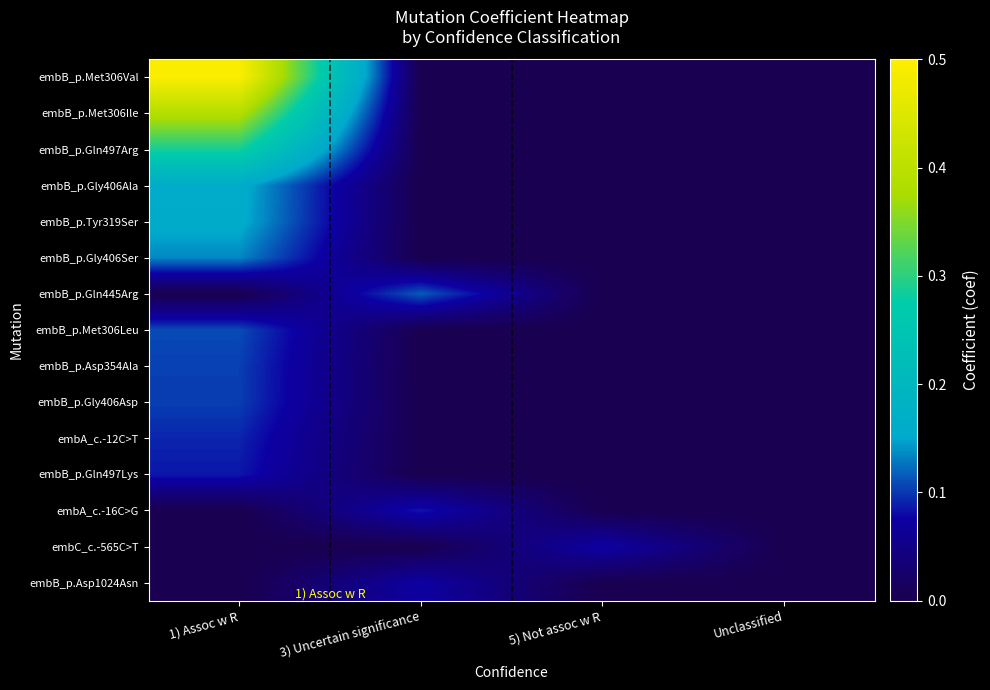

Reading right to left, transcribe all the data shown in this chart.

embB_p.Met306Val: Unclassified=0.0	5) Not assoc w R=0.0	3) Uncertain significance=0.0	1) Assoc w R=0.5
embB_p.Met306Ile: Unclassified=0.0	5) Not assoc w R=0.0	3) Uncertain significance=0.0	1) Assoc w R=0.4
embB_p.Gln497Arg: Unclassified=0.0	5) Not assoc w R=0.0	3) Uncertain significance=0.0	1) Assoc w R=0.3
embB_p.Gly406Ala: Unclassified=0.0	5) Not assoc w R=0.0	3) Uncertain significance=0.0	1) Assoc w R=0.2
embB_p.Tyr319Ser: Unclassified=0.0	5) Not assoc w R=0.0	3) Uncertain significance=0.0	1) Assoc w R=0.2
embB_p.Gly406Ser: Unclassified=0.0	5) Not assoc w R=0.0	3) Uncertain significance=0.0	1) Assoc w R=0.1
embB_p.Gln445Arg: Unclassified=0.0	5) Not assoc w R=0.0	3) Uncertain significance=0.1	1) Assoc w R=0.0
embB_p.Met306Leu: Unclassified=0.0	5) Not assoc w R=0.0	3) Uncertain significance=0.0	1) Assoc w R=0.1
embB_p.Asp354Ala: Unclassified=0.0	5) Not assoc w R=0.0	3) Uncertain significance=0.0	1) Assoc w R=0.1
embB_p.Gly406Asp: Unclassified=0.0	5) Not assoc w R=0.0	3) Uncertain significance=0.0	1) Assoc w R=0.1
embA_c.-12C>T: Unclassified=0.0	5) Not assoc w R=0.0	3) Uncertain significance=0.0	1) Assoc w R=0.1
embB_p.Gln497Lys: Unclassified=0.0	5) Not assoc w R=0.0	3) Uncertain significance=0.0	1) Assoc w R=0.1
embA_c.-16C>G: Unclassified=0.0	5) Not assoc w R=0.0	3) Uncertain significance=0.1	1) Assoc w R=0.0
embC_c.-565C>T: Unclassified=0.0	5) Not assoc w R=0.1	3) Uncertain significance=0.0	1) Assoc w R=0.0
embB_p.Asp1024Asn: Unclassified=0.0	5) Not assoc w R=0.0	3) Uncertain significance=0.1	1) Assoc w R=0.0